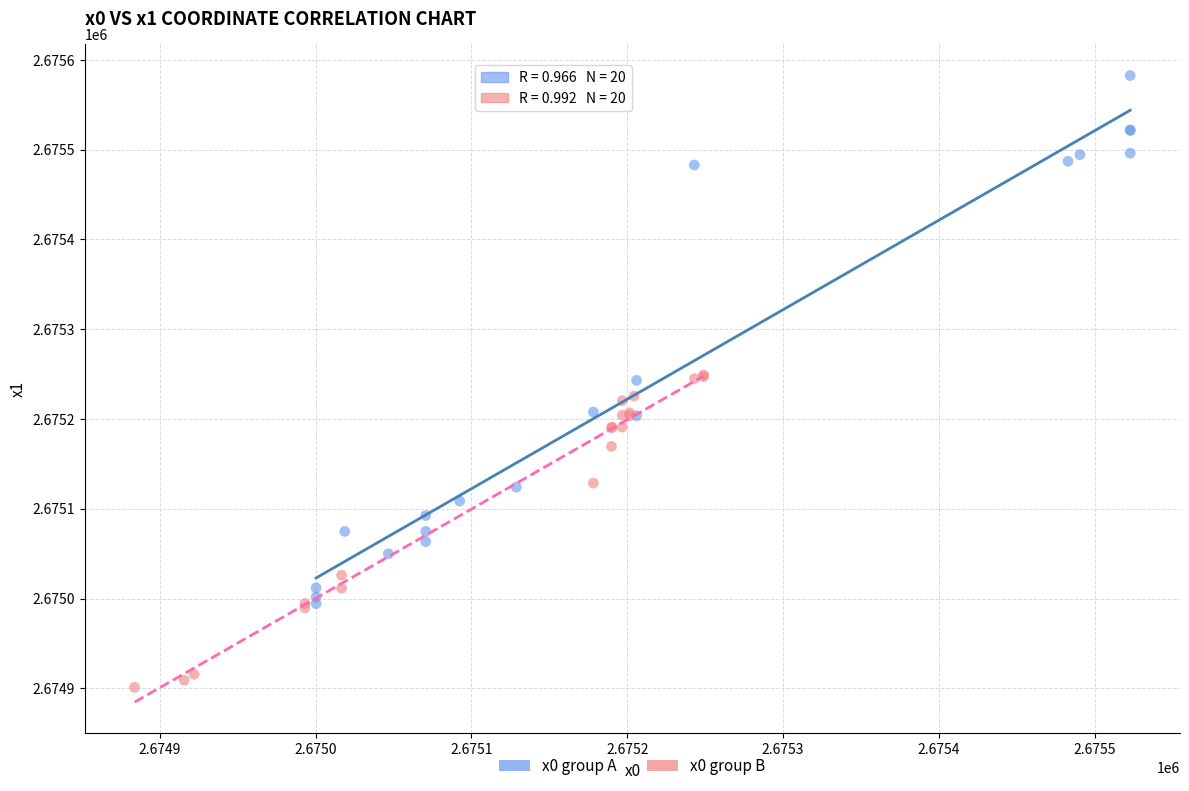

Which series has the widest spread of Y values?

x0 group A